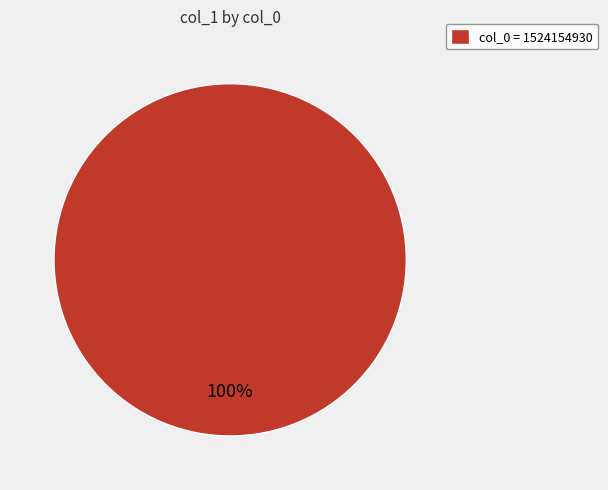

Rank the categories by value from highest to lowest.

col_0 = 1524154930